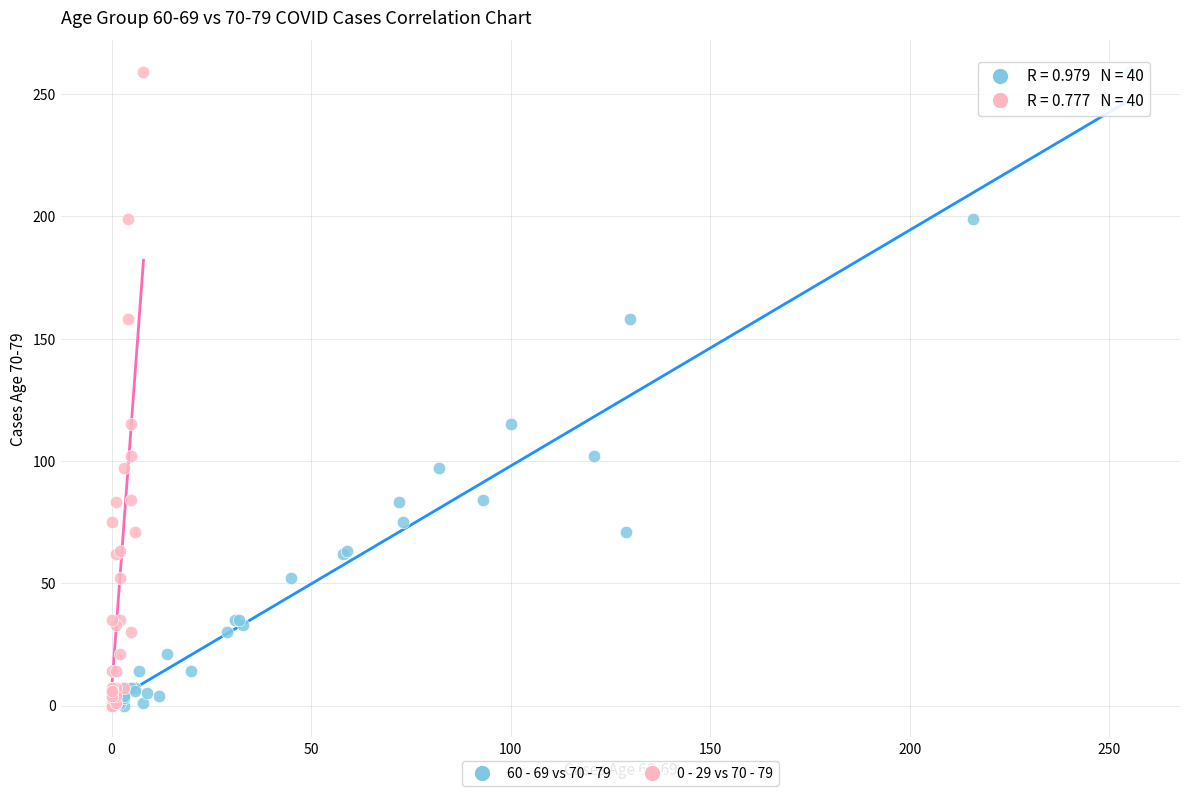

What are all the series names shown in the legend?

60 - 69 vs 70 - 79, 0 - 29 vs 70 - 79